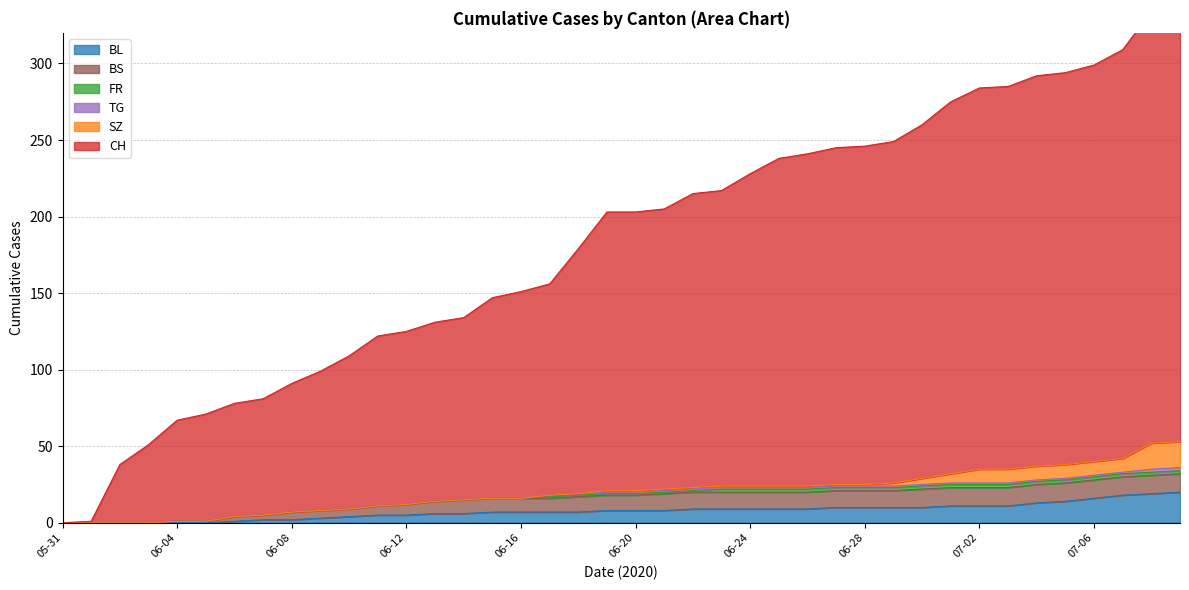

What value does the SZ series have at 2020-07-02, to the nearest 10?

10